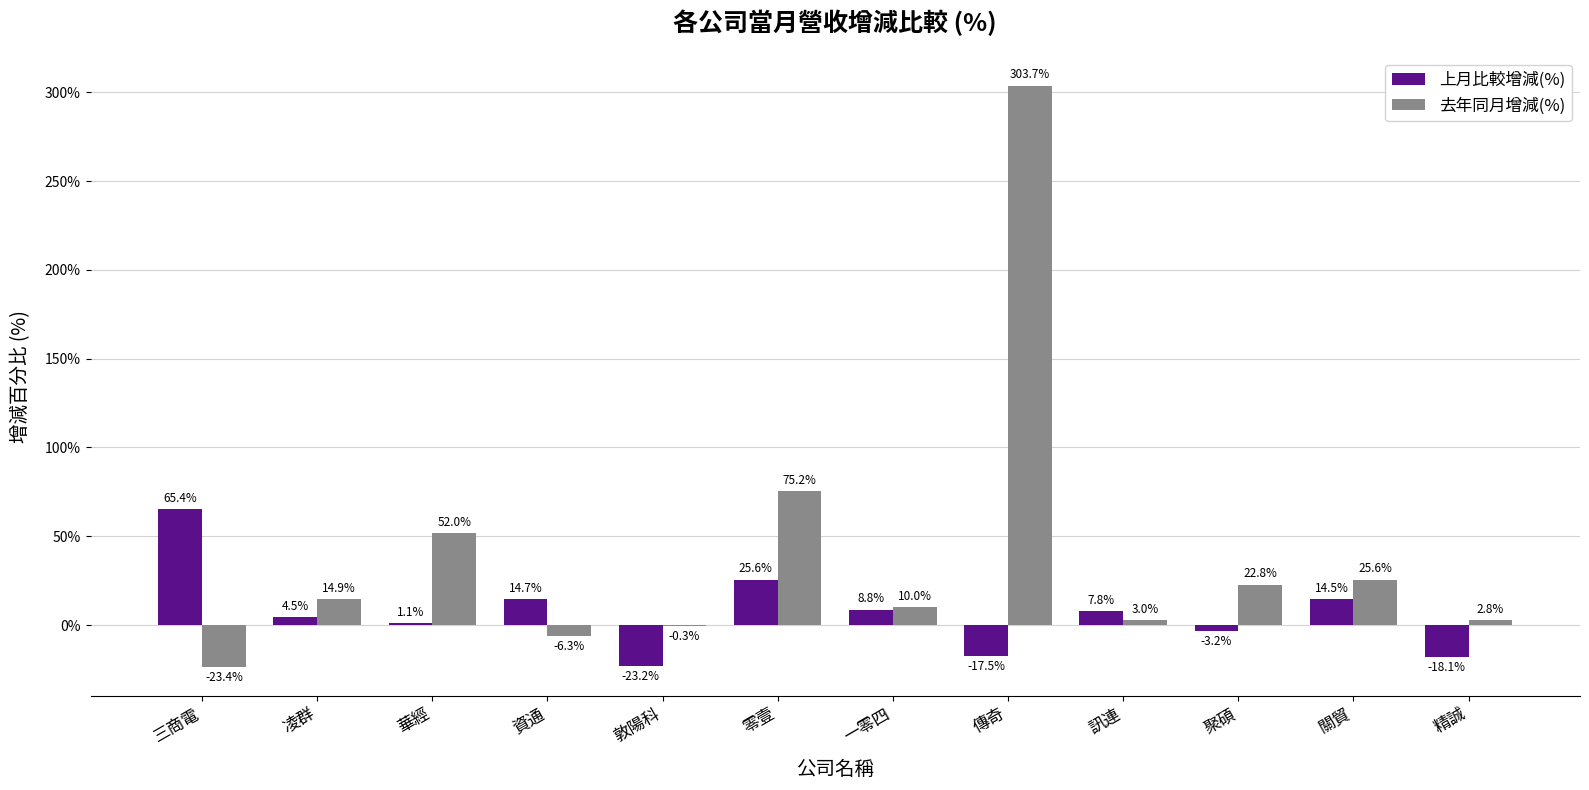

The value of 去年同月增減(%) at 敦陽科 is -0.3. True or false?

True